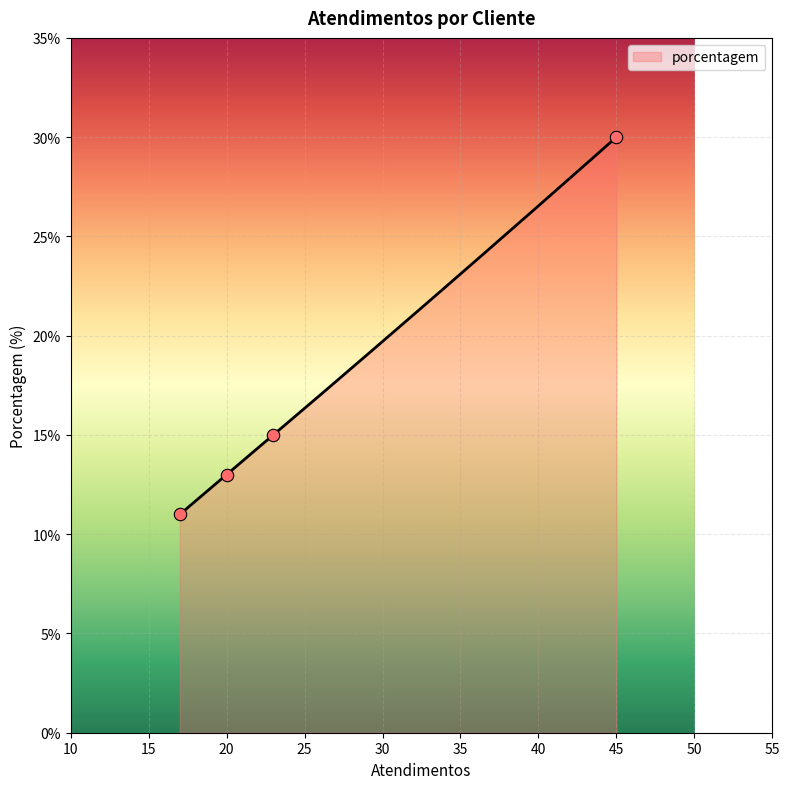

What is the minimum value for porcentagem?

11.0